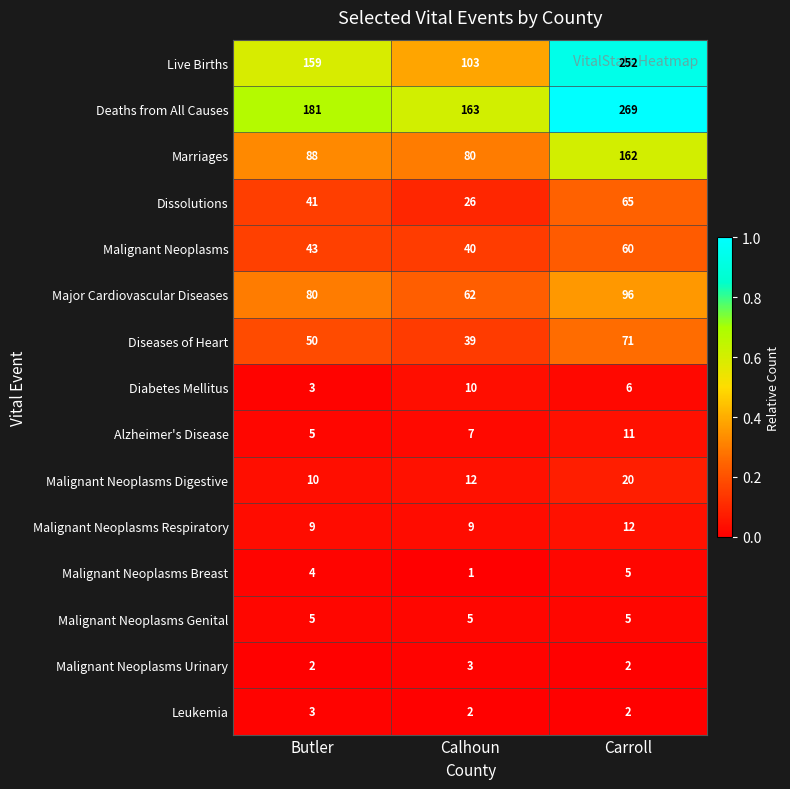

True or false: Malignant Neoplasms has a value of 40 at Calhoun.

True